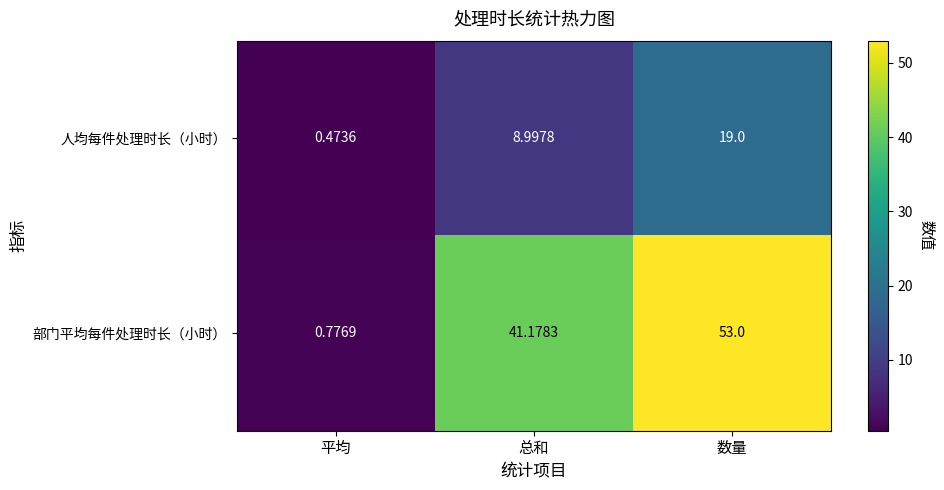

At which category does the chart reach its peak across all series?

数量